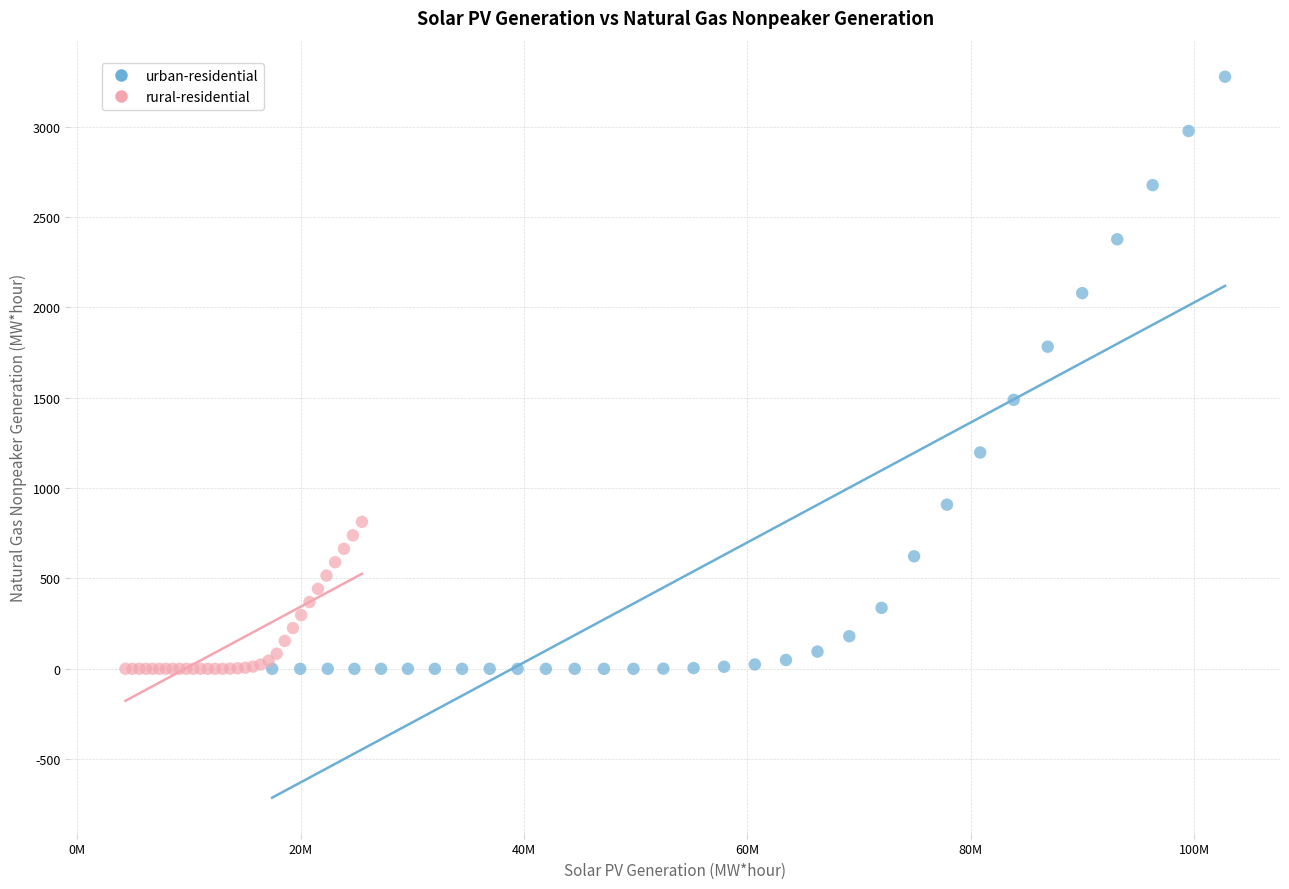

Which series reaches the maximum Y coordinate?

urban-residential